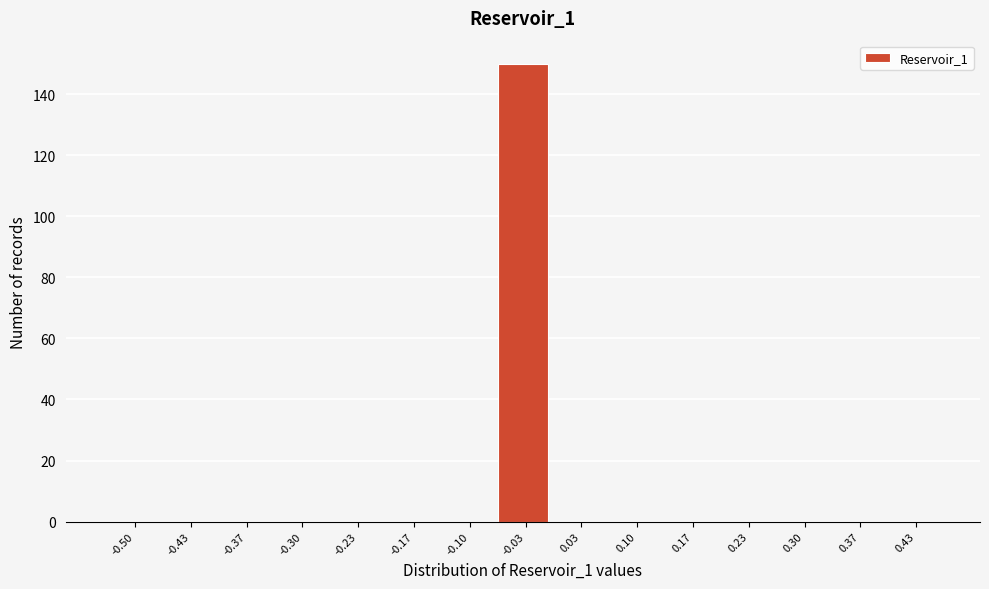

Reading left to right, what are all the values shown in this chart?

-0.50=0	-0.43=0	-0.37=0	-0.30=0	-0.23=0	-0.17=0	-0.10=0	-0.03=150	0.03=0	0.10=0	0.17=0	0.23=0	0.30=0	0.37=0	0.43=0